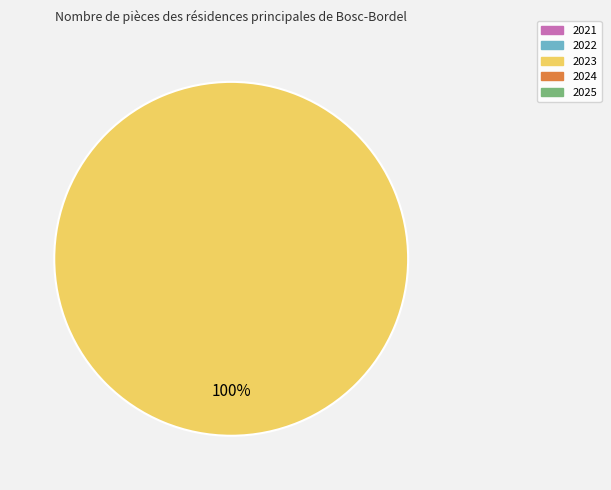

Is there a majority slice in this chart?

Yes